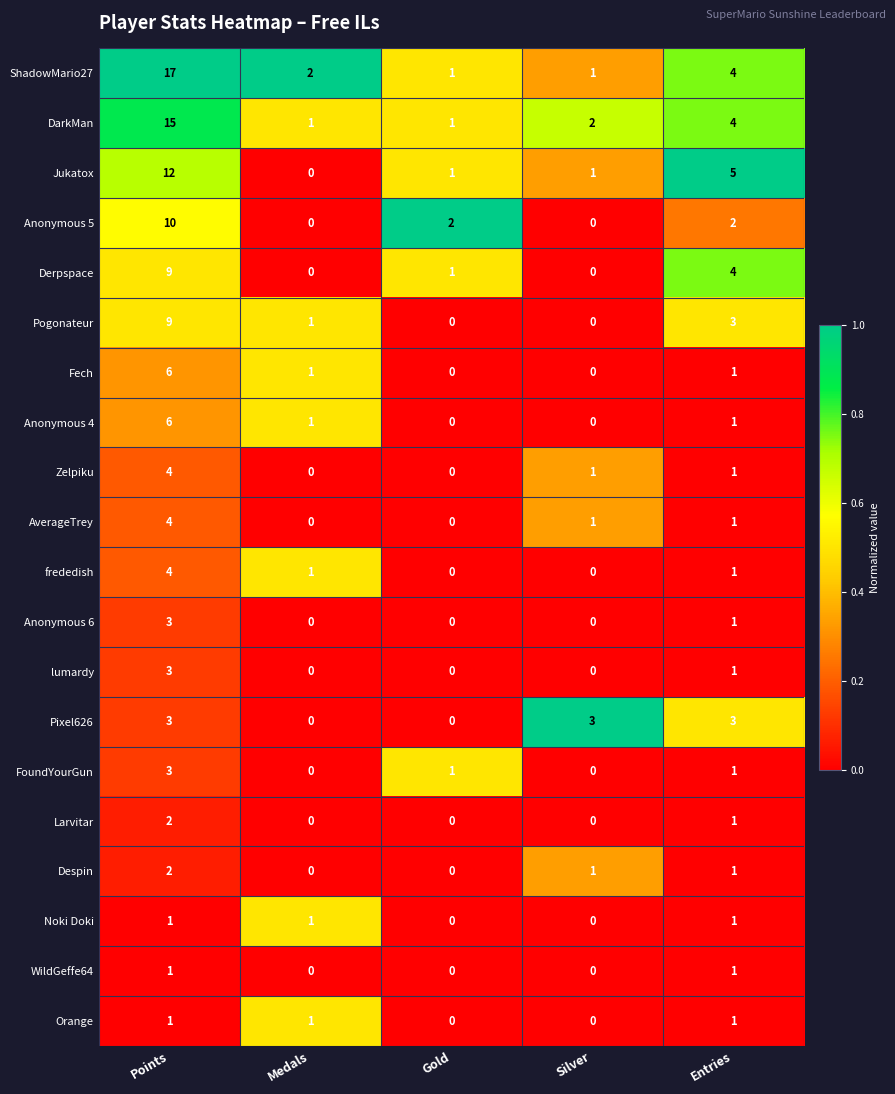

What is the spread (max minus min) of values at Entries?

4